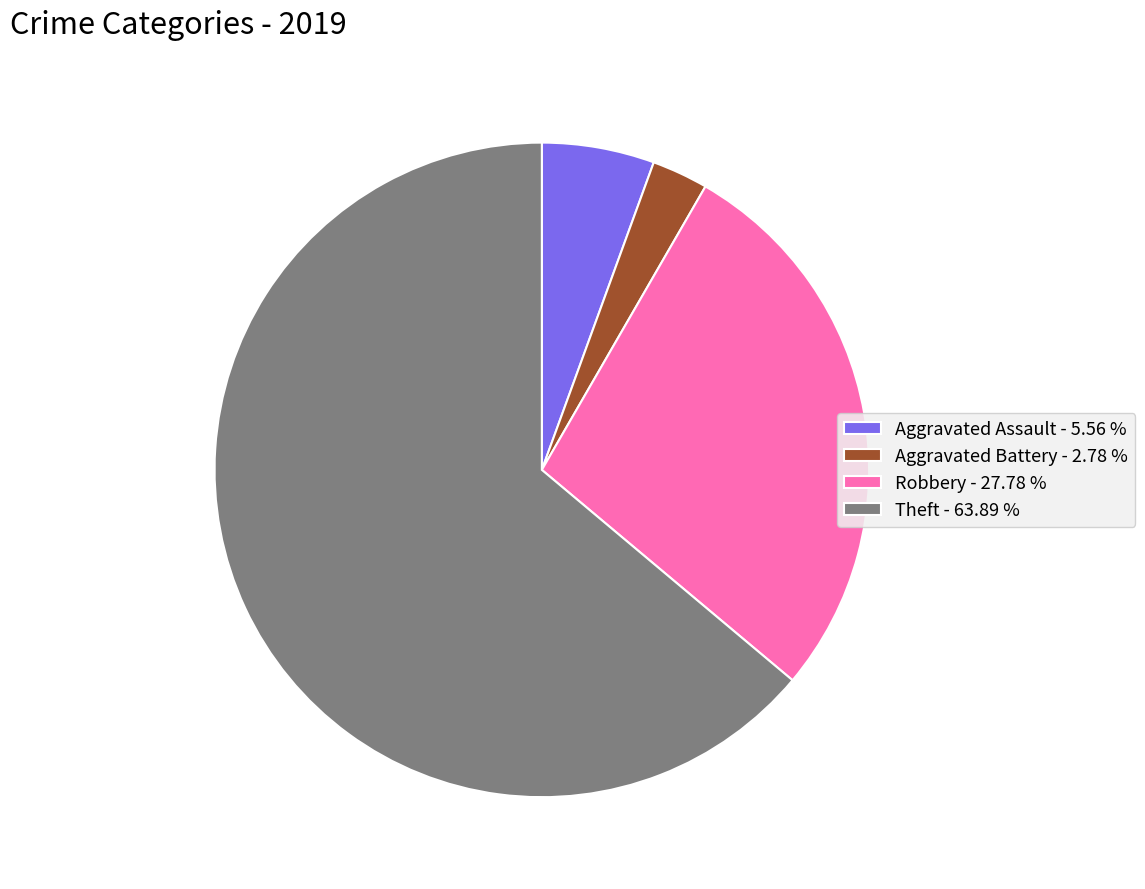

Does Aggravated Assault - 5.56 % represent more than half of the total?

No